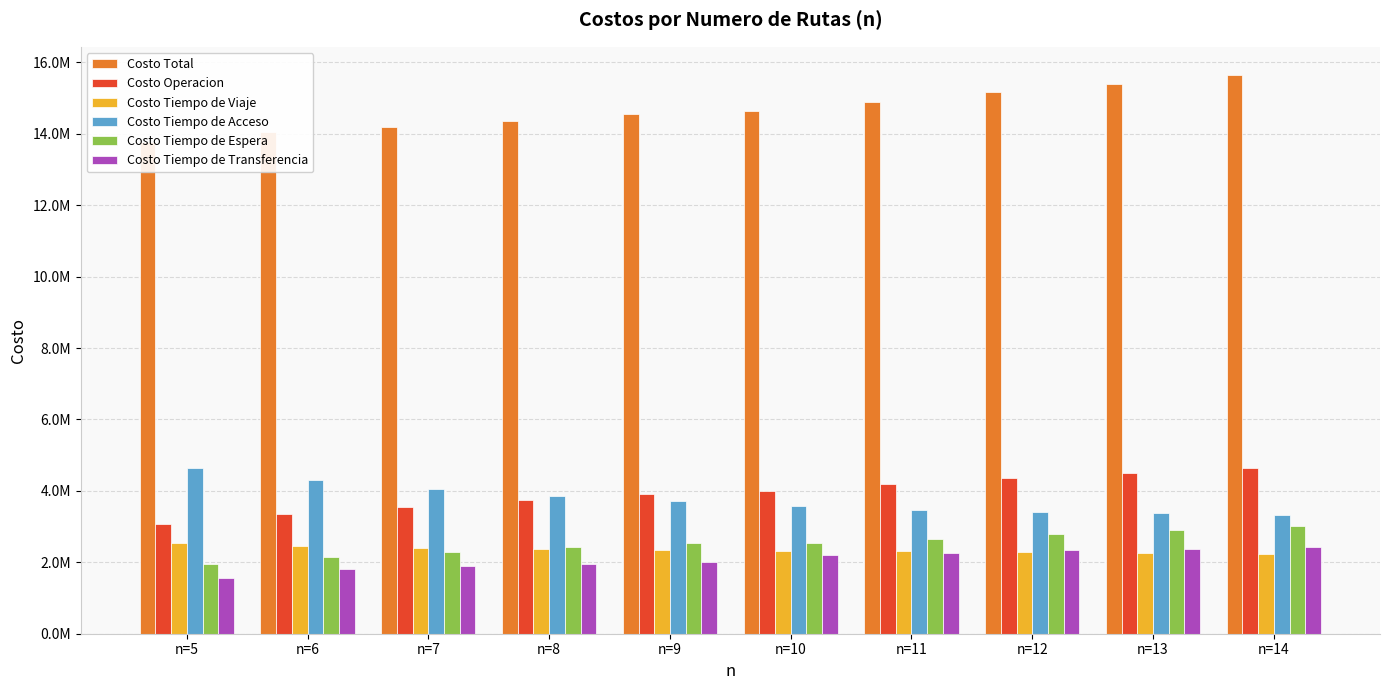

Which series has the largest total across all categories?

Costo Total